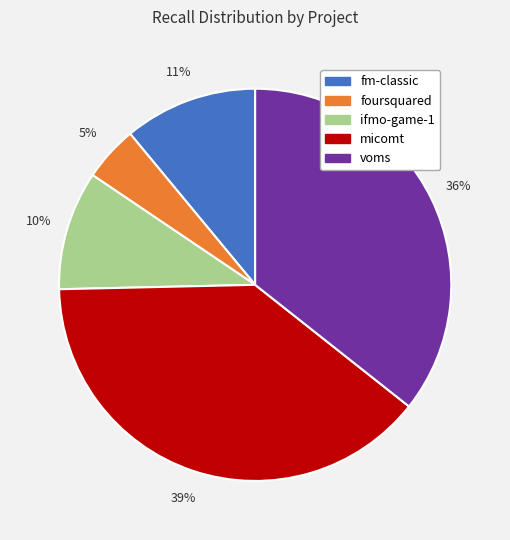

Does any single category account for the majority?

No